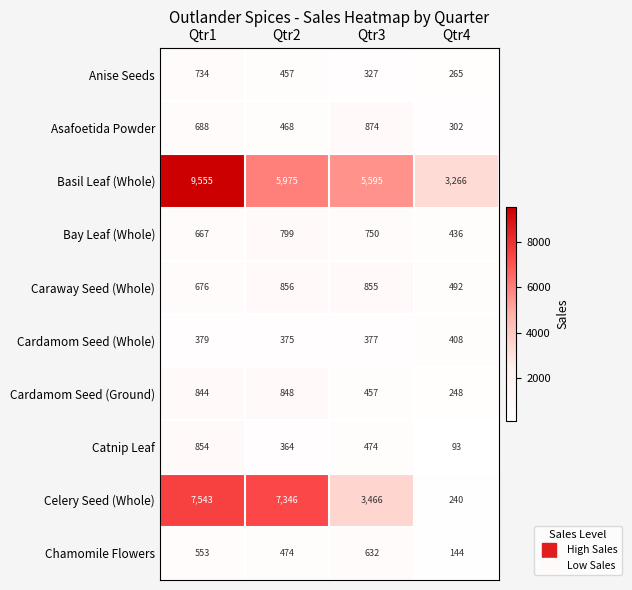

What value does the Cardamom Seed (Ground) series have at Qtr3?

457